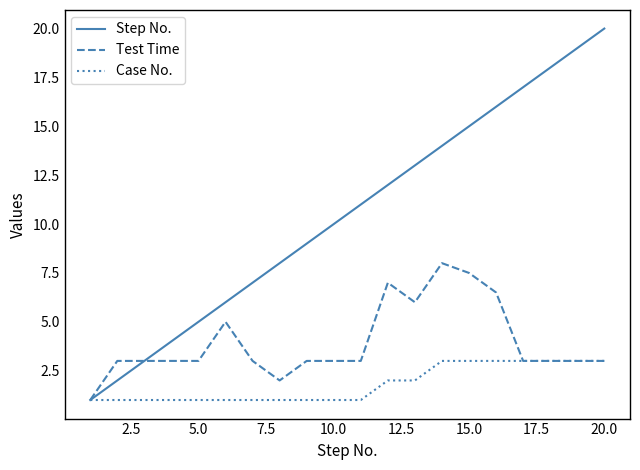

List the series in order of their overall mean, highest first.

Step No., Test Time, Case No.